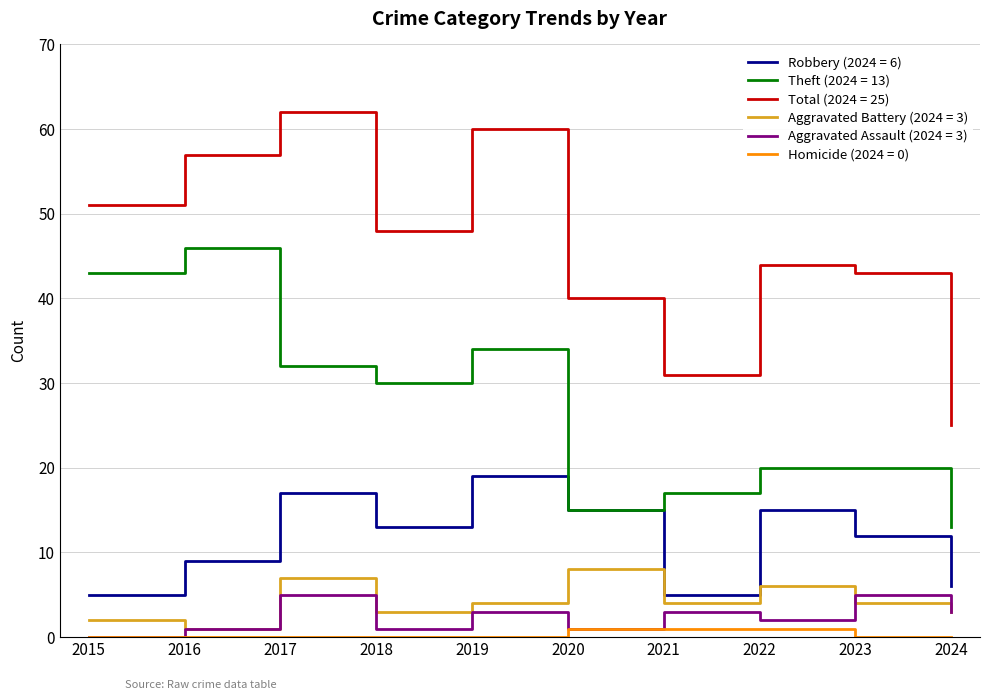

Which label corresponds to the largest value in the chart?

2017